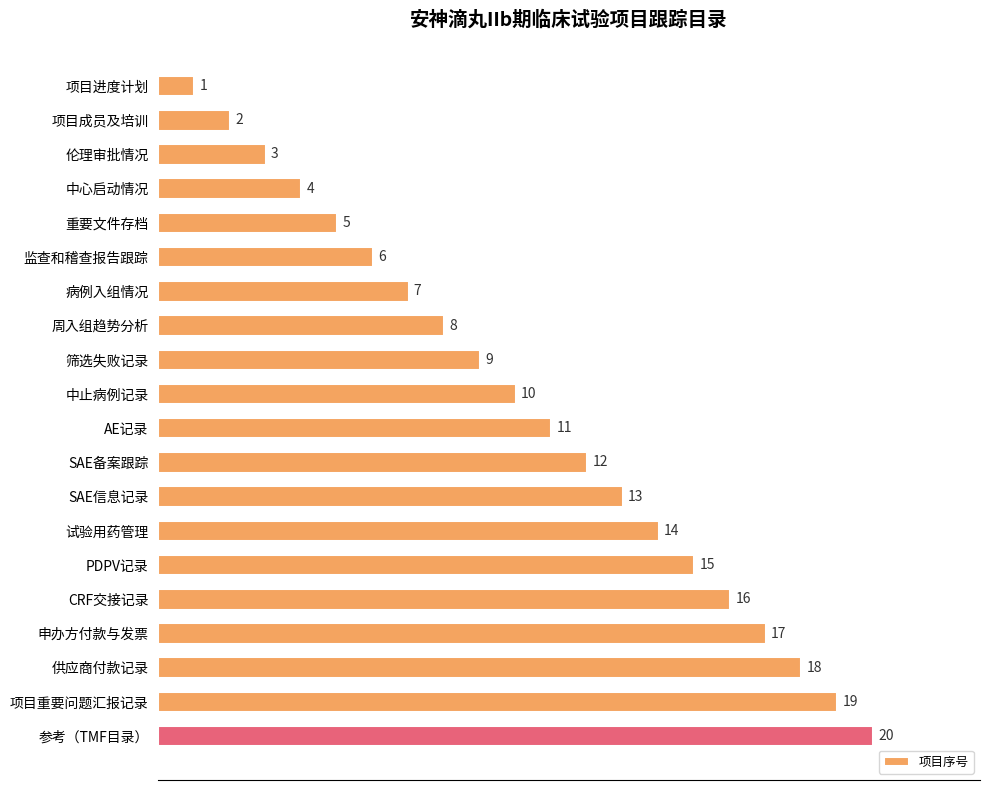

What is the label of the 7th bar from the top?

病例入组情况